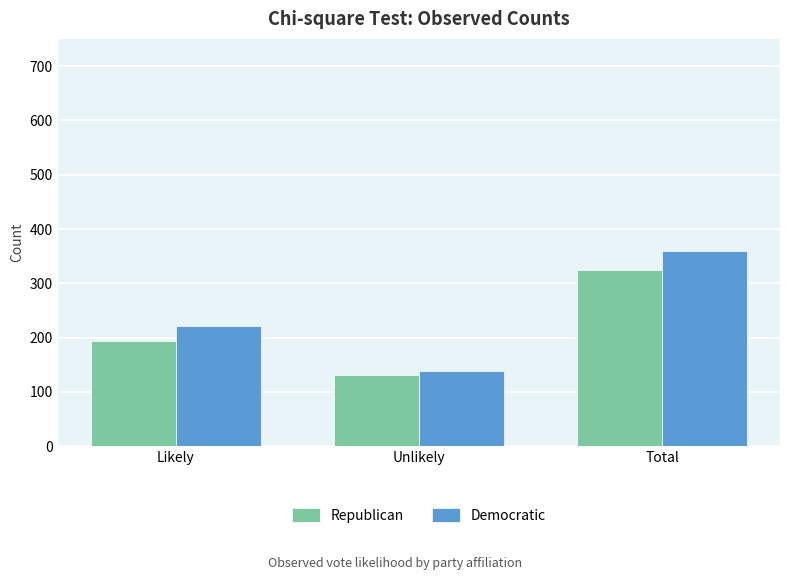

How many Democratic values are between 139 and 360?

3